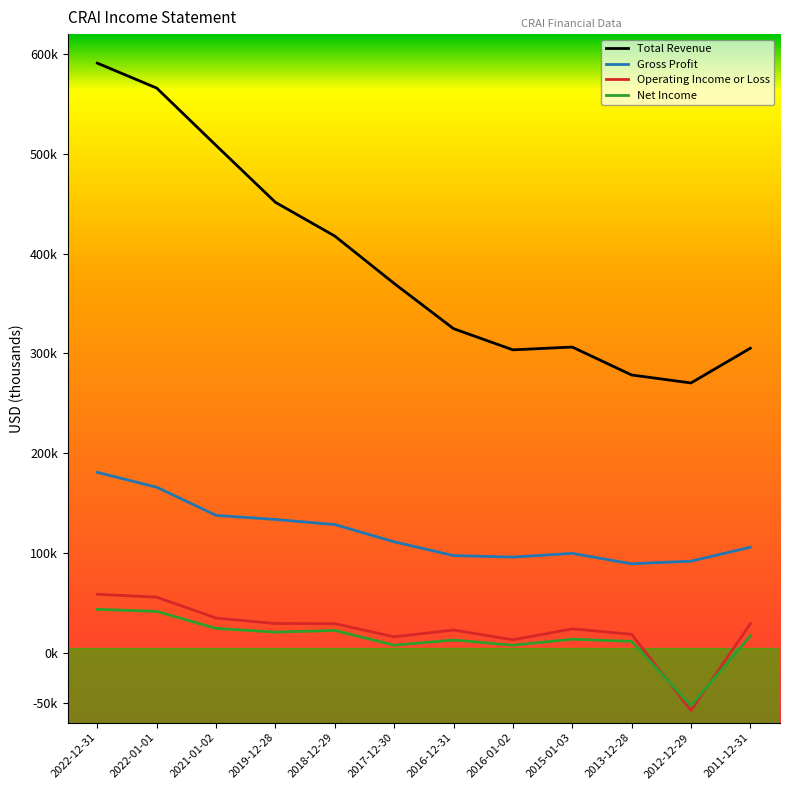

Which has a higher value, 2011-12-31 or 2012-12-29?

2011-12-31